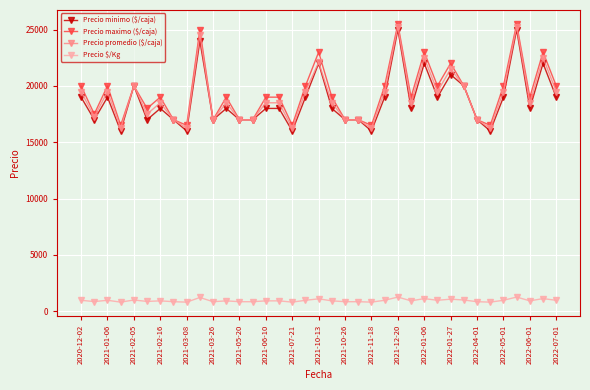

True or false: Precio maximo ($/caja) and Precio $/Kg cross at least once.

False